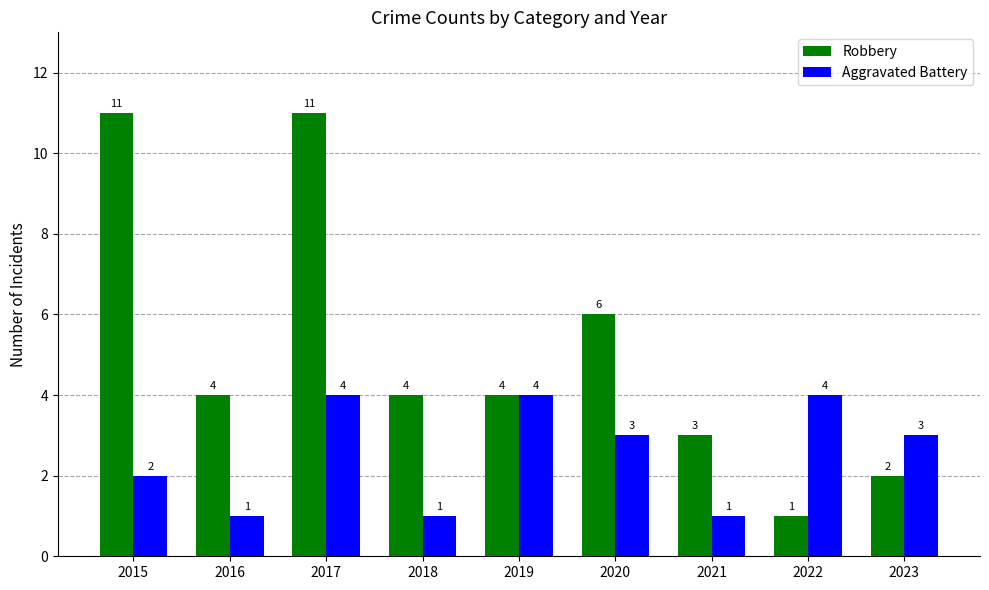

The value of Aggravated Battery at 2016 is 2. True or false?

False